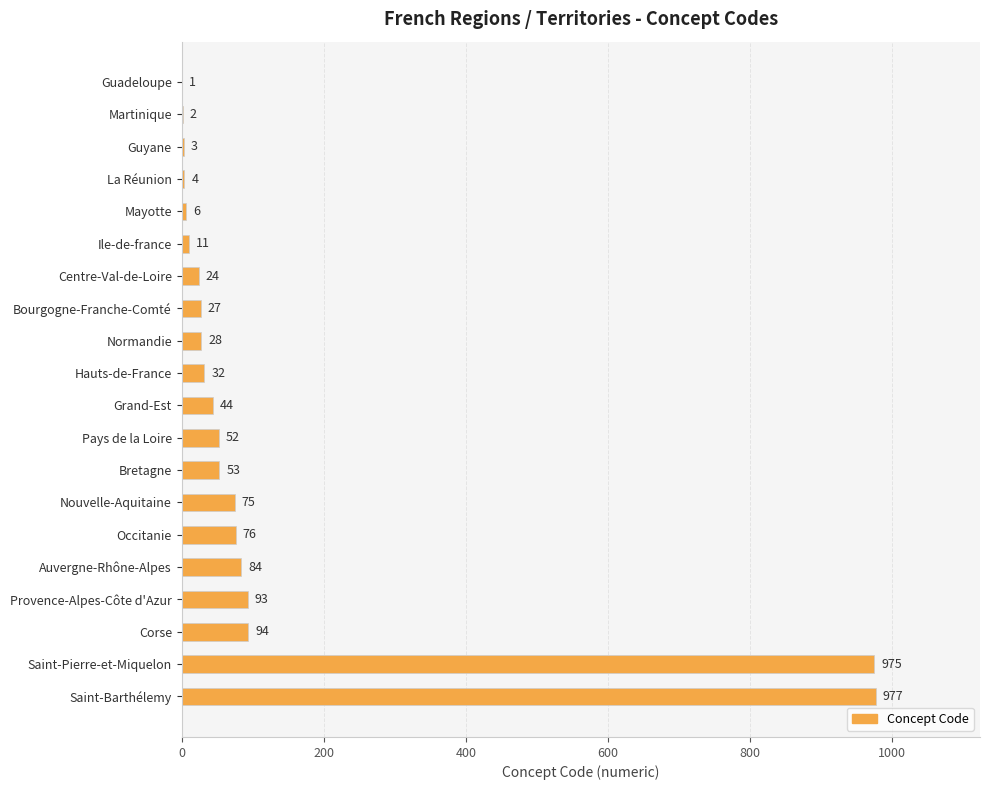

Between La Réunion and Provence-Alpes-Côte d'Azur, which is larger?

Provence-Alpes-Côte d'Azur